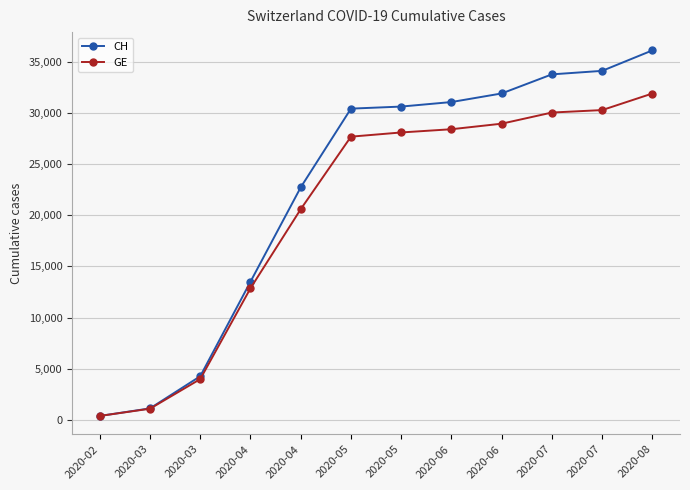

True or false: CH has more than 1 interior local peaks.

False